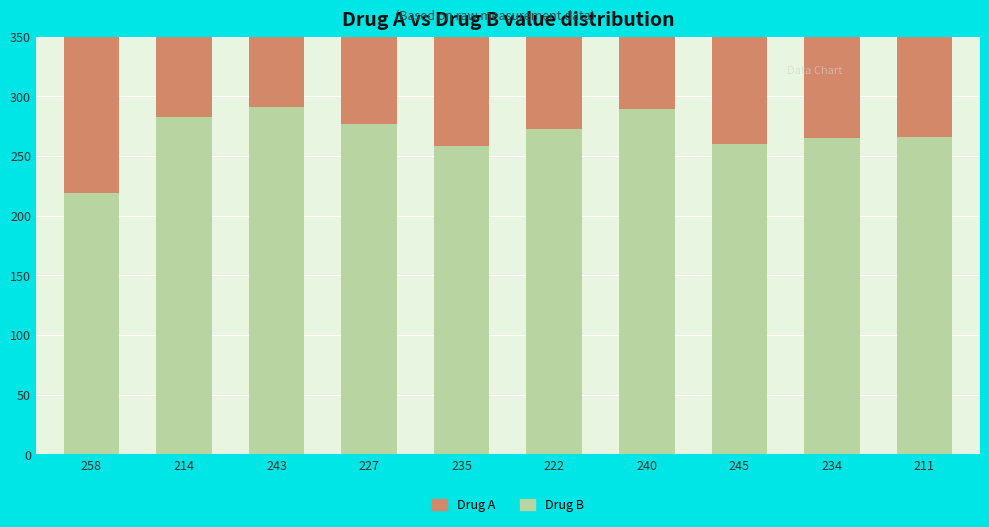

Between 258 and 243, which is larger?

243